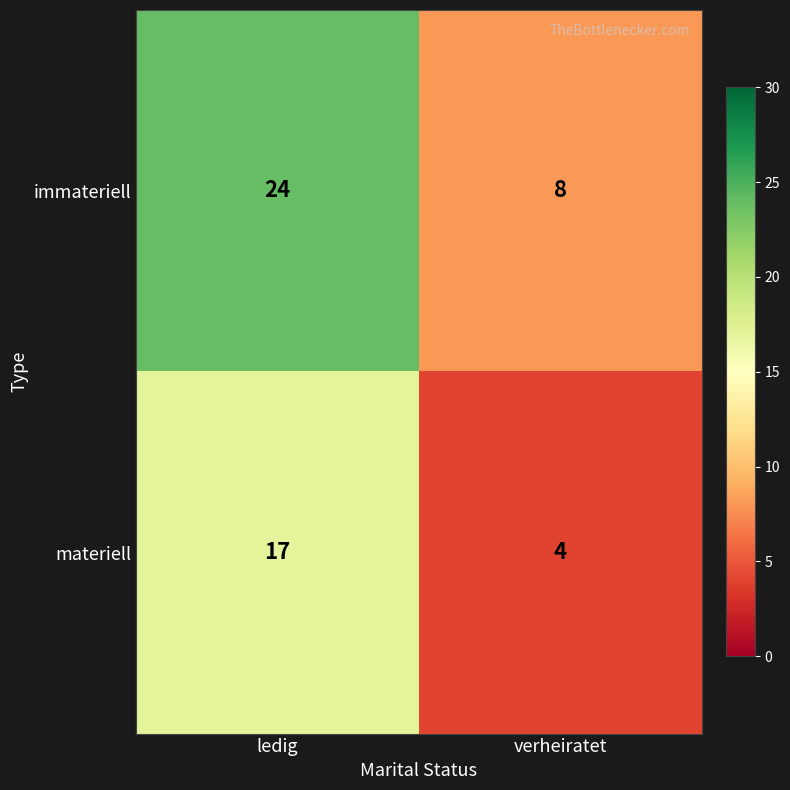

At which category is the sum across all series the highest?

ledig